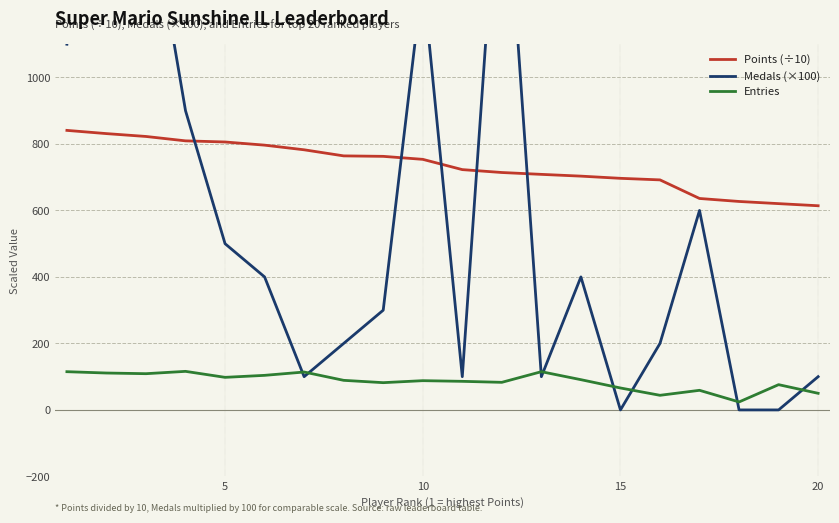

What is the minimum value for Points (÷10)?

614.1